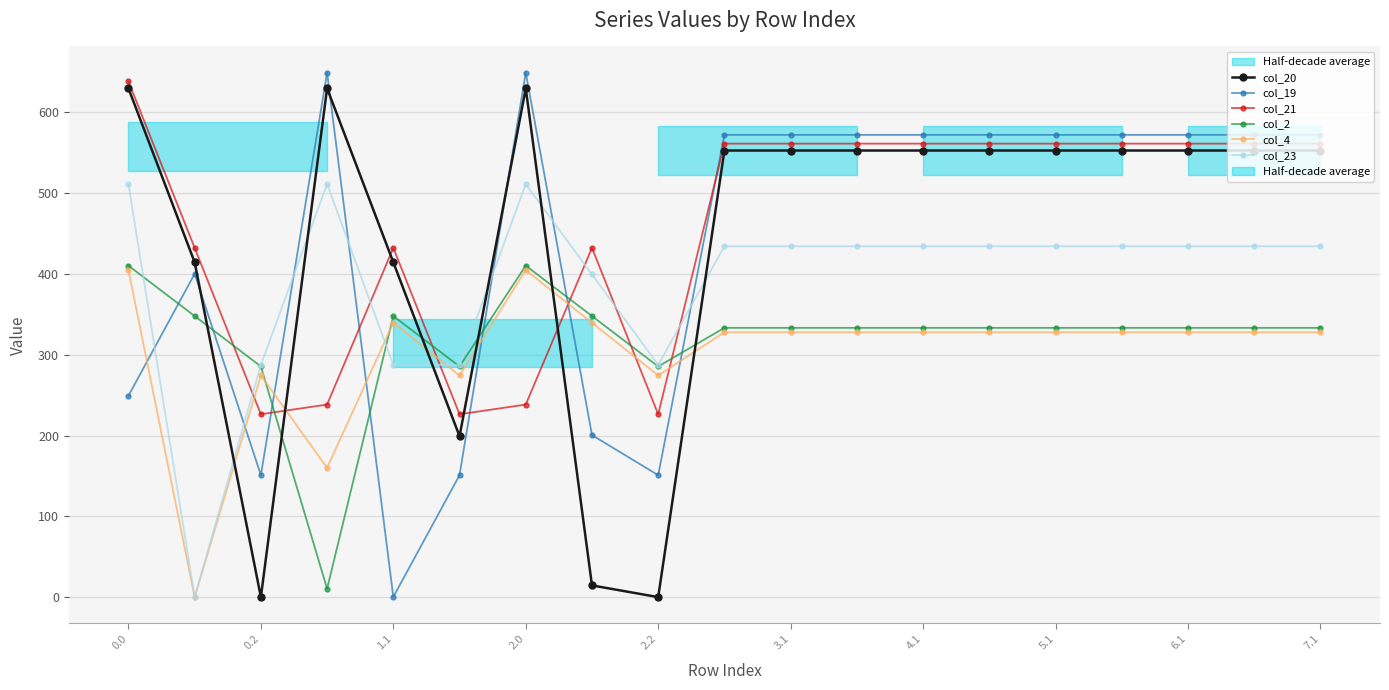

What is the sum of the col_2 values at 15 and 0.2?

681.3